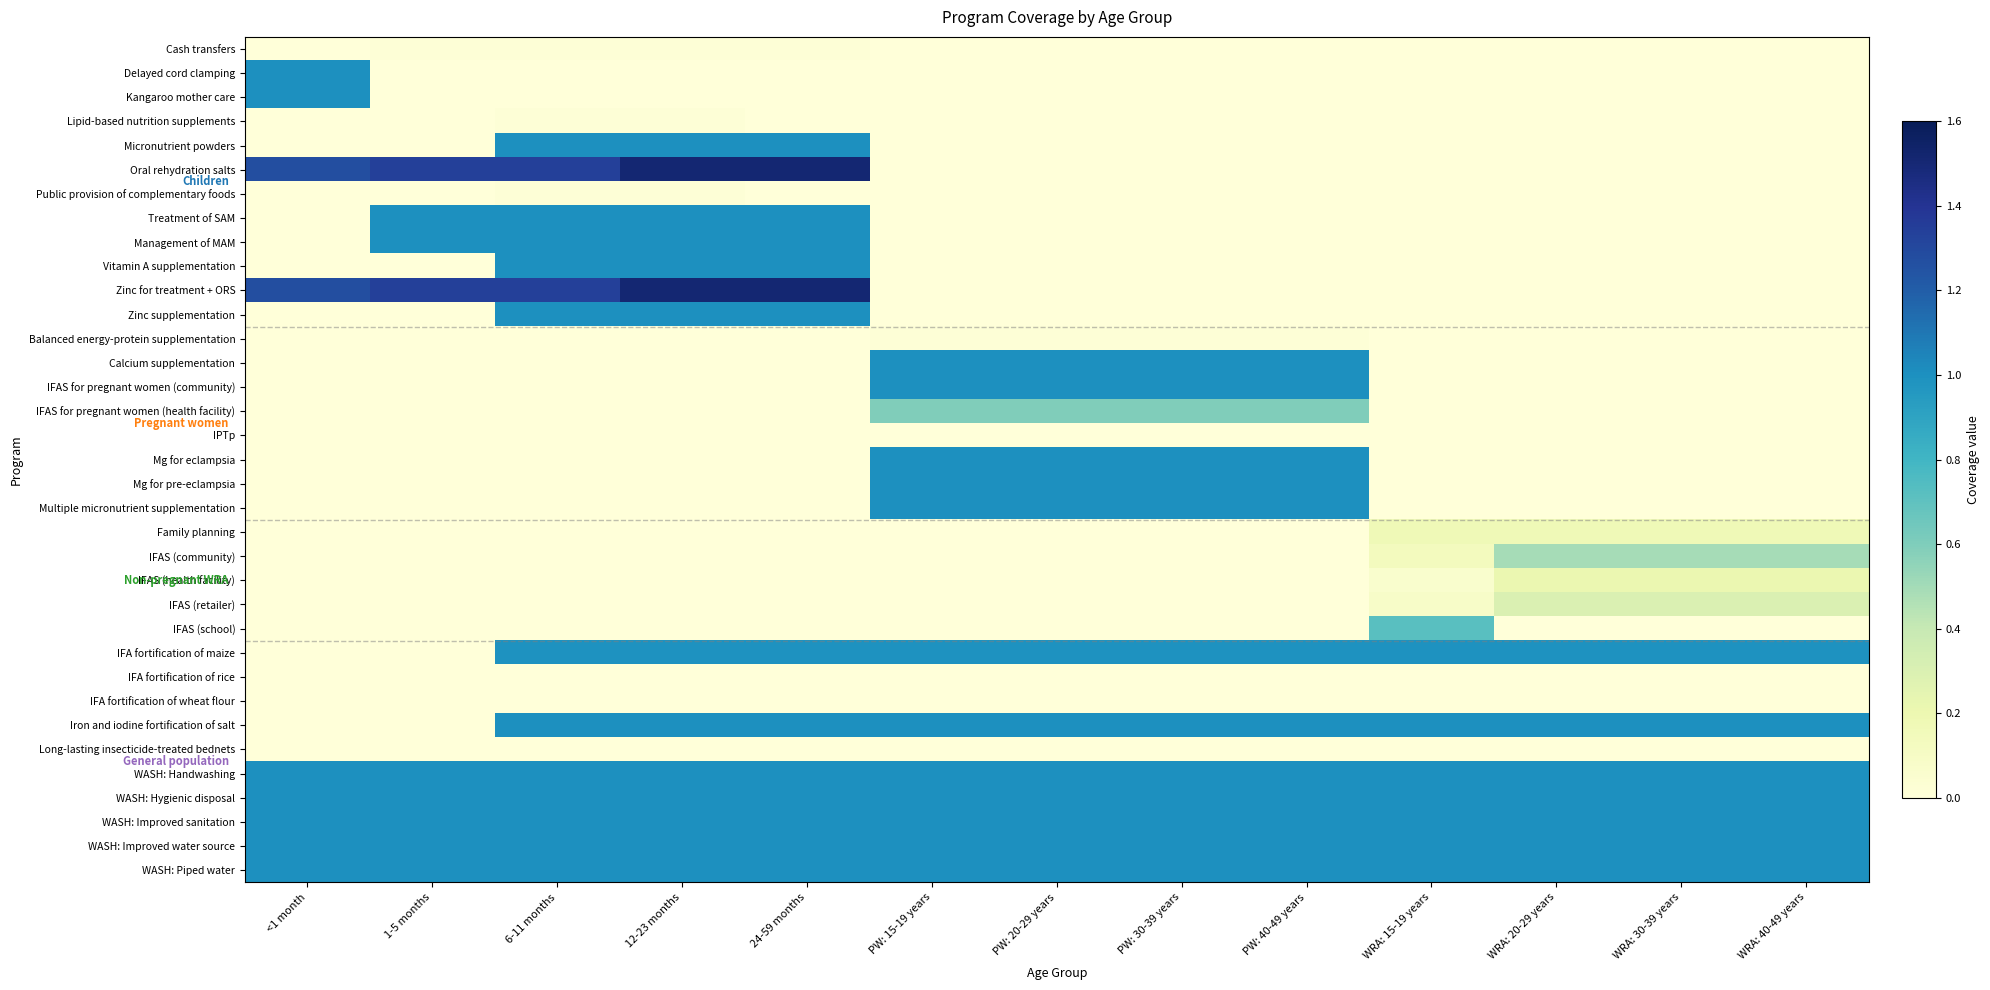

Reading right to left, transcribe all the data shown in this chart.

Cash transfers: WRA: 40-49 years=0.0	WRA: 30-39 years=0.0	WRA: 20-29 years=0.0	WRA: 15-19 years=0.0	PW: 40-49 years=0.0	PW: 30-39 years=0.0	PW: 20-29 years=0.0	PW: 15-19 years=0.0	24-59 months=0.0	12-23 months=0.0	6-11 months=0.0	1-5 months=0.0	<1 month=0.0
Delayed cord clamping: WRA: 40-49 years=0.0	WRA: 30-39 years=0.0	WRA: 20-29 years=0.0	WRA: 15-19 years=0.0	PW: 40-49 years=0.0	PW: 30-39 years=0.0	PW: 20-29 years=0.0	PW: 15-19 years=0.0	24-59 months=0.0	12-23 months=0.0	6-11 months=0.0	1-5 months=0.0	<1 month=1.0
Kangaroo mother care: WRA: 40-49 years=0.0	WRA: 30-39 years=0.0	WRA: 20-29 years=0.0	WRA: 15-19 years=0.0	PW: 40-49 years=0.0	PW: 30-39 years=0.0	PW: 20-29 years=0.0	PW: 15-19 years=0.0	24-59 months=0.0	12-23 months=0.0	6-11 months=0.0	1-5 months=0.0	<1 month=1.0
Lipid-based nutrition supplements: WRA: 40-49 years=0.0	WRA: 30-39 years=0.0	WRA: 20-29 years=0.0	WRA: 15-19 years=0.0	PW: 40-49 years=0.0	PW: 30-39 years=0.0	PW: 20-29 years=0.0	PW: 15-19 years=0.0	24-59 months=0.0	12-23 months=0.0	6-11 months=0.0	1-5 months=0.0	<1 month=0.0
Micronutrient powders: WRA: 40-49 years=0.0	WRA: 30-39 years=0.0	WRA: 20-29 years=0.0	WRA: 15-19 years=0.0	PW: 40-49 years=0.0	PW: 30-39 years=0.0	PW: 20-29 years=0.0	PW: 15-19 years=0.0	24-59 months=1.0	12-23 months=1.0	6-11 months=1.0	1-5 months=0.0	<1 month=0.0
Oral rehydration salts: WRA: 40-49 years=0.0	WRA: 30-39 years=0.0	WRA: 20-29 years=0.0	WRA: 15-19 years=0.0	PW: 40-49 years=0.0	PW: 30-39 years=0.0	PW: 20-29 years=0.0	PW: 15-19 years=0.0	24-59 months=1.5	12-23 months=1.5	6-11 months=1.3	1-5 months=1.3	<1 month=1.3
Public provision of complementary foods: WRA: 40-49 years=0.0	WRA: 30-39 years=0.0	WRA: 20-29 years=0.0	WRA: 15-19 years=0.0	PW: 40-49 years=0.0	PW: 30-39 years=0.0	PW: 20-29 years=0.0	PW: 15-19 years=0.0	24-59 months=0.0	12-23 months=0.0	6-11 months=0.0	1-5 months=0.0	<1 month=0.0
Treatment of SAM: WRA: 40-49 years=0.0	WRA: 30-39 years=0.0	WRA: 20-29 years=0.0	WRA: 15-19 years=0.0	PW: 40-49 years=0.0	PW: 30-39 years=0.0	PW: 20-29 years=0.0	PW: 15-19 years=0.0	24-59 months=1.0	12-23 months=1.0	6-11 months=1.0	1-5 months=1.0	<1 month=0.0
Management of MAM: WRA: 40-49 years=0.0	WRA: 30-39 years=0.0	WRA: 20-29 years=0.0	WRA: 15-19 years=0.0	PW: 40-49 years=0.0	PW: 30-39 years=0.0	PW: 20-29 years=0.0	PW: 15-19 years=0.0	24-59 months=1.0	12-23 months=1.0	6-11 months=1.0	1-5 months=1.0	<1 month=0.0
Vitamin A supplementation: WRA: 40-49 years=0.0	WRA: 30-39 years=0.0	WRA: 20-29 years=0.0	WRA: 15-19 years=0.0	PW: 40-49 years=0.0	PW: 30-39 years=0.0	PW: 20-29 years=0.0	PW: 15-19 years=0.0	24-59 months=1.0	12-23 months=1.0	6-11 months=1.0	1-5 months=0.0	<1 month=0.0
Zinc for treatment + ORS: WRA: 40-49 years=0.0	WRA: 30-39 years=0.0	WRA: 20-29 years=0.0	WRA: 15-19 years=0.0	PW: 40-49 years=0.0	PW: 30-39 years=0.0	PW: 20-29 years=0.0	PW: 15-19 years=0.0	24-59 months=1.5	12-23 months=1.5	6-11 months=1.3	1-5 months=1.3	<1 month=1.3
Zinc supplementation: WRA: 40-49 years=0.0	WRA: 30-39 years=0.0	WRA: 20-29 years=0.0	WRA: 15-19 years=0.0	PW: 40-49 years=0.0	PW: 30-39 years=0.0	PW: 20-29 years=0.0	PW: 15-19 years=0.0	24-59 months=1.0	12-23 months=1.0	6-11 months=1.0	1-5 months=0.0	<1 month=0.0
Balanced energy-protein supplementation: WRA: 40-49 years=0.0	WRA: 30-39 years=0.0	WRA: 20-29 years=0.0	WRA: 15-19 years=0.0	PW: 40-49 years=0.0	PW: 30-39 years=0.0	PW: 20-29 years=0.0	PW: 15-19 years=0.0	24-59 months=0.0	12-23 months=0.0	6-11 months=0.0	1-5 months=0.0	<1 month=0.0
Calcium supplementation: WRA: 40-49 years=0.0	WRA: 30-39 years=0.0	WRA: 20-29 years=0.0	WRA: 15-19 years=0.0	PW: 40-49 years=1.0	PW: 30-39 years=1.0	PW: 20-29 years=1.0	PW: 15-19 years=1.0	24-59 months=0.0	12-23 months=0.0	6-11 months=0.0	1-5 months=0.0	<1 month=0.0
IFAS for pregnant women (community): WRA: 40-49 years=0.0	WRA: 30-39 years=0.0	WRA: 20-29 years=0.0	WRA: 15-19 years=0.0	PW: 40-49 years=1.0	PW: 30-39 years=1.0	PW: 20-29 years=1.0	PW: 15-19 years=1.0	24-59 months=0.0	12-23 months=0.0	6-11 months=0.0	1-5 months=0.0	<1 month=0.0
IFAS for pregnant women (health facility): WRA: 40-49 years=0.0	WRA: 30-39 years=0.0	WRA: 20-29 years=0.0	WRA: 15-19 years=0.0	PW: 40-49 years=0.6	PW: 30-39 years=0.6	PW: 20-29 years=0.6	PW: 15-19 years=0.6	24-59 months=0.0	12-23 months=0.0	6-11 months=0.0	1-5 months=0.0	<1 month=0.0
IPTp: WRA: 40-49 years=0.0	WRA: 30-39 years=0.0	WRA: 20-29 years=0.0	WRA: 15-19 years=0.0	PW: 40-49 years=0.0	PW: 30-39 years=0.0	PW: 20-29 years=0.0	PW: 15-19 years=0.0	24-59 months=0.0	12-23 months=0.0	6-11 months=0.0	1-5 months=0.0	<1 month=0.0
Mg for eclampsia: WRA: 40-49 years=0.0	WRA: 30-39 years=0.0	WRA: 20-29 years=0.0	WRA: 15-19 years=0.0	PW: 40-49 years=1.0	PW: 30-39 years=1.0	PW: 20-29 years=1.0	PW: 15-19 years=1.0	24-59 months=0.0	12-23 months=0.0	6-11 months=0.0	1-5 months=0.0	<1 month=0.0
Mg for pre-eclampsia: WRA: 40-49 years=0.0	WRA: 30-39 years=0.0	WRA: 20-29 years=0.0	WRA: 15-19 years=0.0	PW: 40-49 years=1.0	PW: 30-39 years=1.0	PW: 20-29 years=1.0	PW: 15-19 years=1.0	24-59 months=0.0	12-23 months=0.0	6-11 months=0.0	1-5 months=0.0	<1 month=0.0
Multiple micronutrient supplementation: WRA: 40-49 years=0.0	WRA: 30-39 years=0.0	WRA: 20-29 years=0.0	WRA: 15-19 years=0.0	PW: 40-49 years=1.0	PW: 30-39 years=1.0	PW: 20-29 years=1.0	PW: 15-19 years=1.0	24-59 months=0.0	12-23 months=0.0	6-11 months=0.0	1-5 months=0.0	<1 month=0.0
Family planning: WRA: 40-49 years=0.2	WRA: 30-39 years=0.2	WRA: 20-29 years=0.2	WRA: 15-19 years=0.2	PW: 40-49 years=0.0	PW: 30-39 years=0.0	PW: 20-29 years=0.0	PW: 15-19 years=0.0	24-59 months=0.0	12-23 months=0.0	6-11 months=0.0	1-5 months=0.0	<1 month=0.0
IFAS (community): WRA: 40-49 years=0.5	WRA: 30-39 years=0.5	WRA: 20-29 years=0.5	WRA: 15-19 years=0.1	PW: 40-49 years=0.0	PW: 30-39 years=0.0	PW: 20-29 years=0.0	PW: 15-19 years=0.0	24-59 months=0.0	12-23 months=0.0	6-11 months=0.0	1-5 months=0.0	<1 month=0.0
IFAS (health facility): WRA: 40-49 years=0.2	WRA: 30-39 years=0.2	WRA: 20-29 years=0.2	WRA: 15-19 years=0.1	PW: 40-49 years=0.0	PW: 30-39 years=0.0	PW: 20-29 years=0.0	PW: 15-19 years=0.0	24-59 months=0.0	12-23 months=0.0	6-11 months=0.0	1-5 months=0.0	<1 month=0.0
IFAS (retailer): WRA: 40-49 years=0.3	WRA: 30-39 years=0.3	WRA: 20-29 years=0.3	WRA: 15-19 years=0.1	PW: 40-49 years=0.0	PW: 30-39 years=0.0	PW: 20-29 years=0.0	PW: 15-19 years=0.0	24-59 months=0.0	12-23 months=0.0	6-11 months=0.0	1-5 months=0.0	<1 month=0.0
IFAS (school): WRA: 40-49 years=0.0	WRA: 30-39 years=0.0	WRA: 20-29 years=0.0	WRA: 15-19 years=0.7	PW: 40-49 years=0.0	PW: 30-39 years=0.0	PW: 20-29 years=0.0	PW: 15-19 years=0.0	24-59 months=0.0	12-23 months=0.0	6-11 months=0.0	1-5 months=0.0	<1 month=0.0
IFA fortification of maize: WRA: 40-49 years=1.0	WRA: 30-39 years=1.0	WRA: 20-29 years=1.0	WRA: 15-19 years=1.0	PW: 40-49 years=1.0	PW: 30-39 years=1.0	PW: 20-29 years=1.0	PW: 15-19 years=1.0	24-59 months=1.0	12-23 months=1.0	6-11 months=1.0	1-5 months=0.0	<1 month=0.0
IFA fortification of rice: WRA: 40-49 years=0.0	WRA: 30-39 years=0.0	WRA: 20-29 years=0.0	WRA: 15-19 years=0.0	PW: 40-49 years=0.0	PW: 30-39 years=0.0	PW: 20-29 years=0.0	PW: 15-19 years=0.0	24-59 months=0.0	12-23 months=0.0	6-11 months=0.0	1-5 months=0.0	<1 month=0.0
IFA fortification of wheat flour: WRA: 40-49 years=0.0	WRA: 30-39 years=0.0	WRA: 20-29 years=0.0	WRA: 15-19 years=0.0	PW: 40-49 years=0.0	PW: 30-39 years=0.0	PW: 20-29 years=0.0	PW: 15-19 years=0.0	24-59 months=0.0	12-23 months=0.0	6-11 months=0.0	1-5 months=0.0	<1 month=0.0
Iron and iodine fortification of salt: WRA: 40-49 years=1.0	WRA: 30-39 years=1.0	WRA: 20-29 years=1.0	WRA: 15-19 years=1.0	PW: 40-49 years=1.0	PW: 30-39 years=1.0	PW: 20-29 years=1.0	PW: 15-19 years=1.0	24-59 months=1.0	12-23 months=1.0	6-11 months=1.0	1-5 months=0.0	<1 month=0.0
Long-lasting insecticide-treated bednets: WRA: 40-49 years=0.0	WRA: 30-39 years=0.0	WRA: 20-29 years=0.0	WRA: 15-19 years=0.0	PW: 40-49 years=0.0	PW: 30-39 years=0.0	PW: 20-29 years=0.0	PW: 15-19 years=0.0	24-59 months=0.0	12-23 months=0.0	6-11 months=0.0	1-5 months=0.0	<1 month=0.0
WASH: Handwashing: WRA: 40-49 years=1.0	WRA: 30-39 years=1.0	WRA: 20-29 years=1.0	WRA: 15-19 years=1.0	PW: 40-49 years=1.0	PW: 30-39 years=1.0	PW: 20-29 years=1.0	PW: 15-19 years=1.0	24-59 months=1.0	12-23 months=1.0	6-11 months=1.0	1-5 months=1.0	<1 month=1.0
WASH: Hygienic disposal: WRA: 40-49 years=1.0	WRA: 30-39 years=1.0	WRA: 20-29 years=1.0	WRA: 15-19 years=1.0	PW: 40-49 years=1.0	PW: 30-39 years=1.0	PW: 20-29 years=1.0	PW: 15-19 years=1.0	24-59 months=1.0	12-23 months=1.0	6-11 months=1.0	1-5 months=1.0	<1 month=1.0
WASH: Improved sanitation: WRA: 40-49 years=1.0	WRA: 30-39 years=1.0	WRA: 20-29 years=1.0	WRA: 15-19 years=1.0	PW: 40-49 years=1.0	PW: 30-39 years=1.0	PW: 20-29 years=1.0	PW: 15-19 years=1.0	24-59 months=1.0	12-23 months=1.0	6-11 months=1.0	1-5 months=1.0	<1 month=1.0
WASH: Improved water source: WRA: 40-49 years=1.0	WRA: 30-39 years=1.0	WRA: 20-29 years=1.0	WRA: 15-19 years=1.0	PW: 40-49 years=1.0	PW: 30-39 years=1.0	PW: 20-29 years=1.0	PW: 15-19 years=1.0	24-59 months=1.0	12-23 months=1.0	6-11 months=1.0	1-5 months=1.0	<1 month=1.0
WASH: Piped water: WRA: 40-49 years=1.0	WRA: 30-39 years=1.0	WRA: 20-29 years=1.0	WRA: 15-19 years=1.0	PW: 40-49 years=1.0	PW: 30-39 years=1.0	PW: 20-29 years=1.0	PW: 15-19 years=1.0	24-59 months=1.0	12-23 months=1.0	6-11 months=1.0	1-5 months=1.0	<1 month=1.0